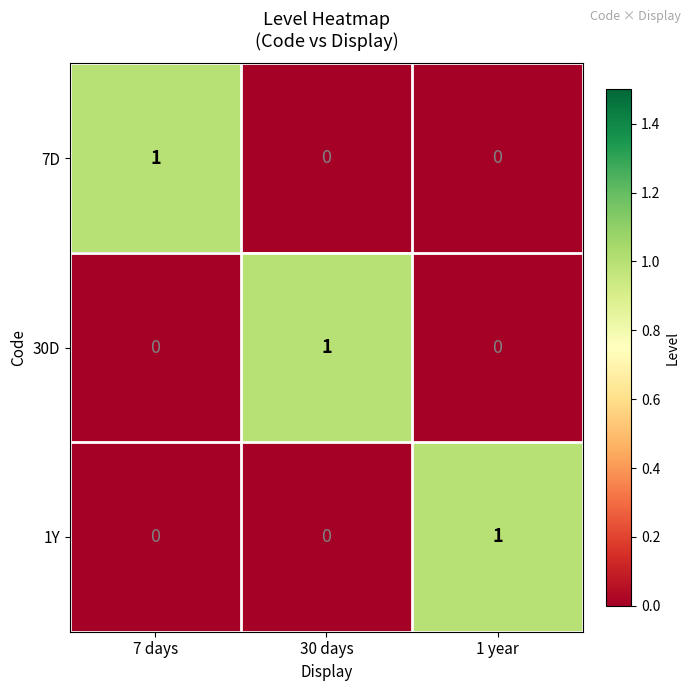

At how many categories does at least one series exceed 0?

3